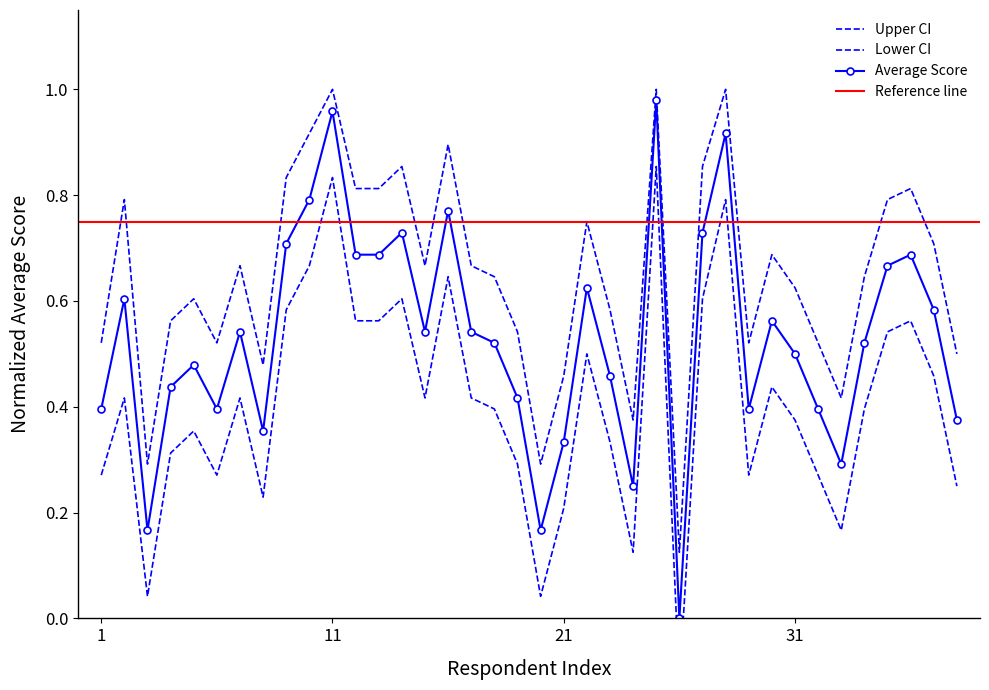

Is it true that upper_ci equals 0.6 at 23?

True